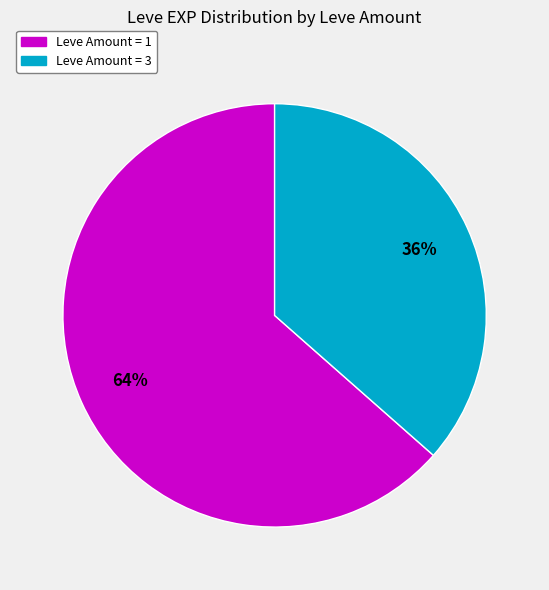

Is there a majority slice in this chart?

Yes